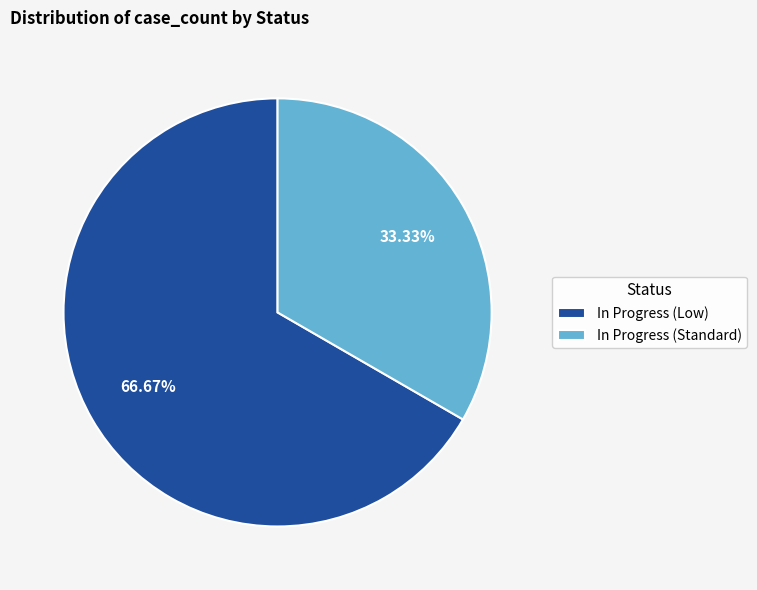

How many segments does this pie chart have?

2